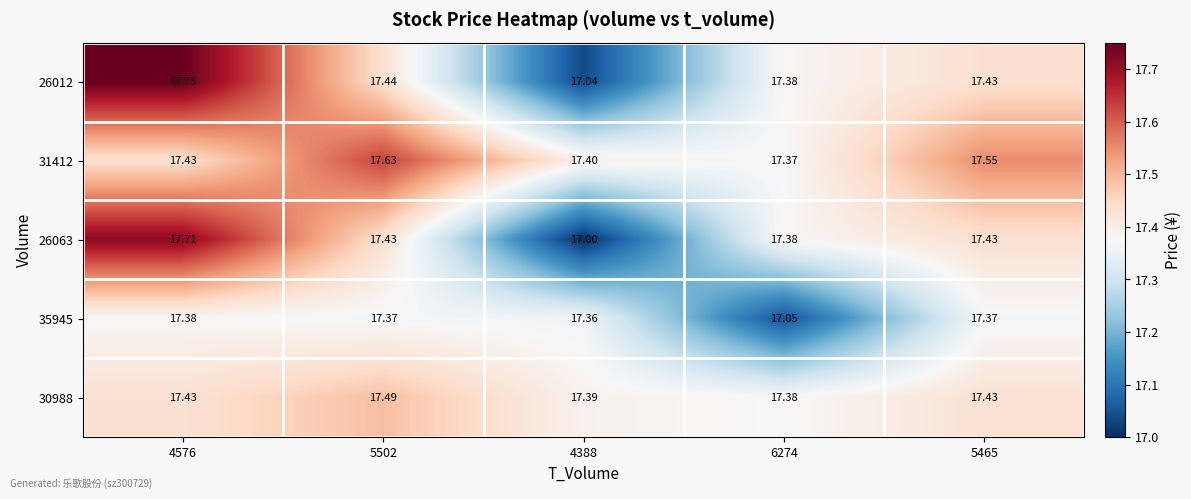

Is the value of 30988 at 6274 greater than the value of 26012 at 5502?

No